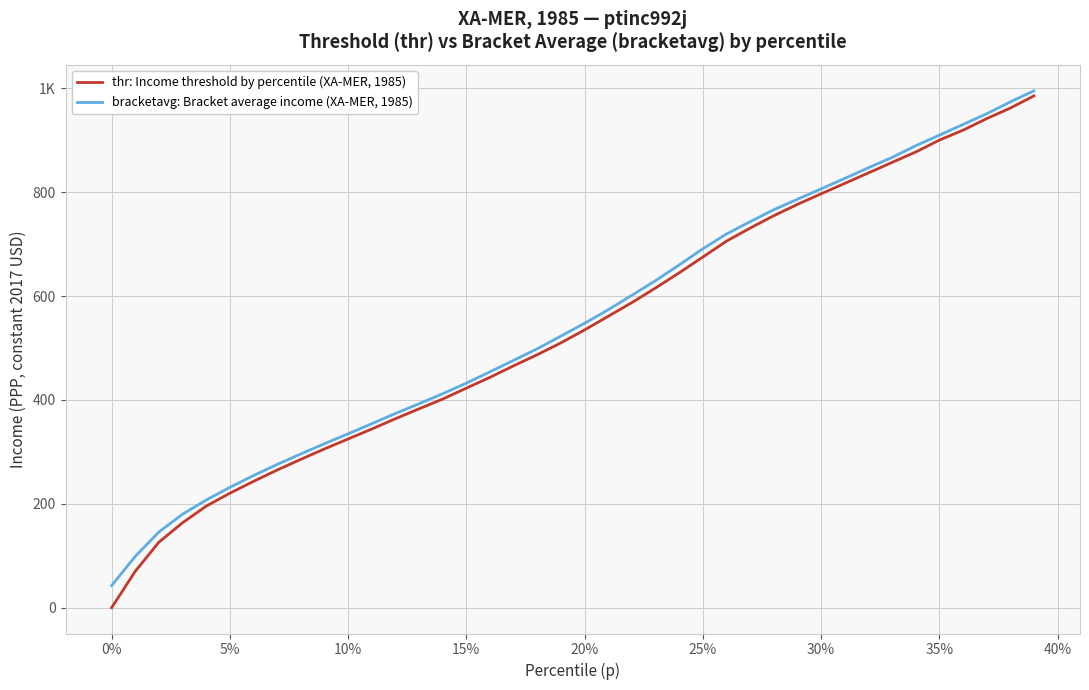

At how many categories does at least one series exceed 905?

5